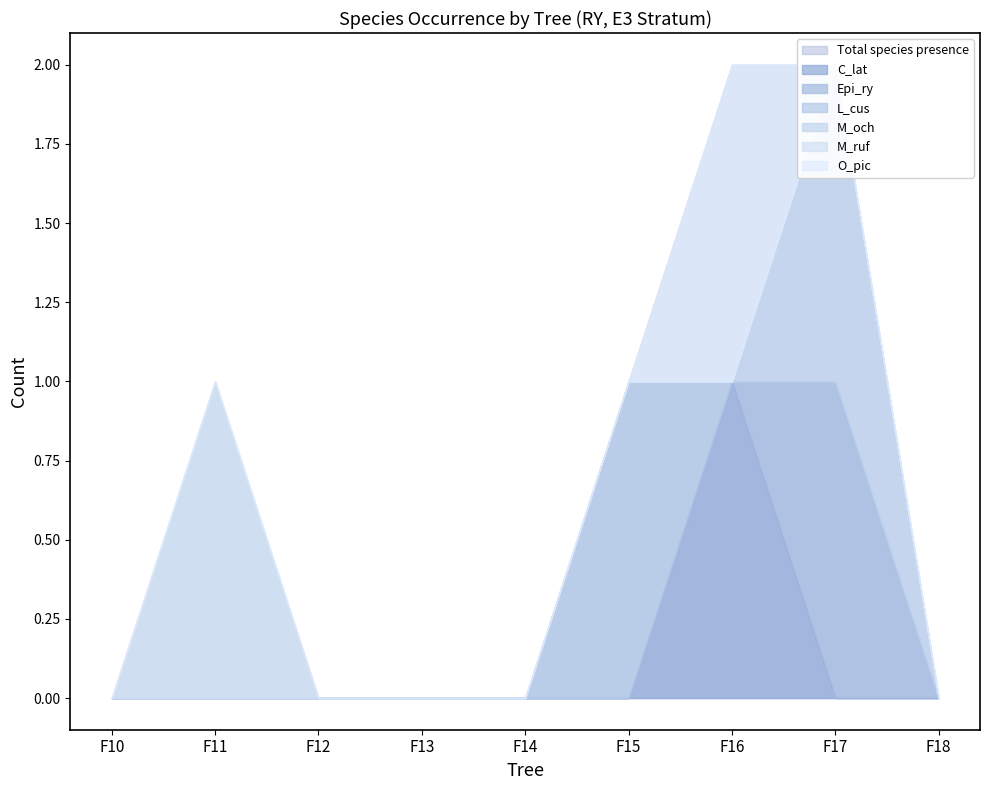

At which label does C_lat reach its peak?

F16